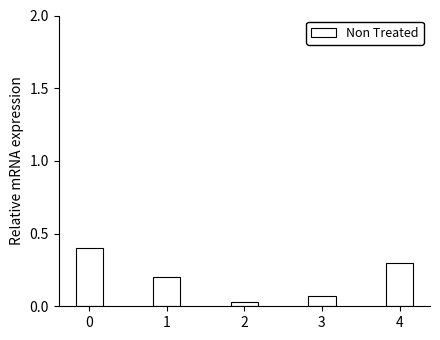

Are the bars grouped side by side (vs. stacked)?

No